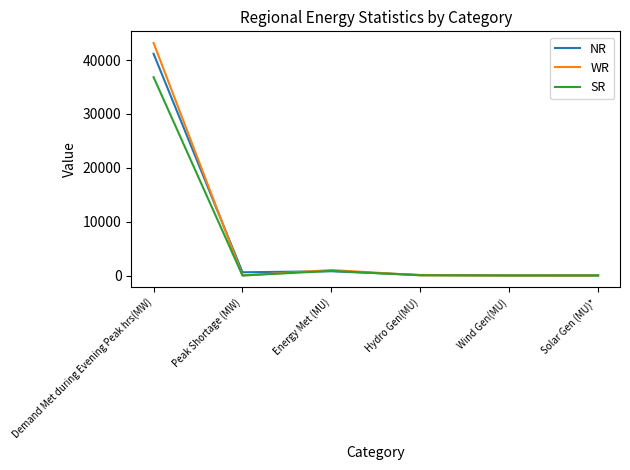

List the series in order of their overall mean, lowest first.

SR, NR, WR